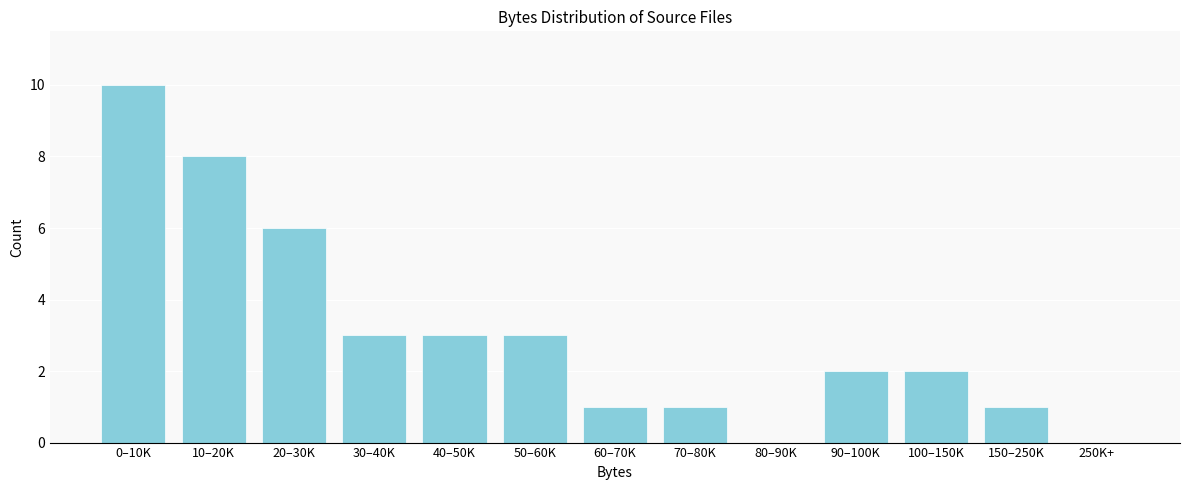

Reading left to right, what are all the values shown in this chart?

0–10K=10	10–20K=8	20–30K=6	30–40K=3	40–50K=3	50–60K=3	60–70K=1	70–80K=1	80–90K=0	90–100K=2	100–150K=2	150–250K=1	250K+=0